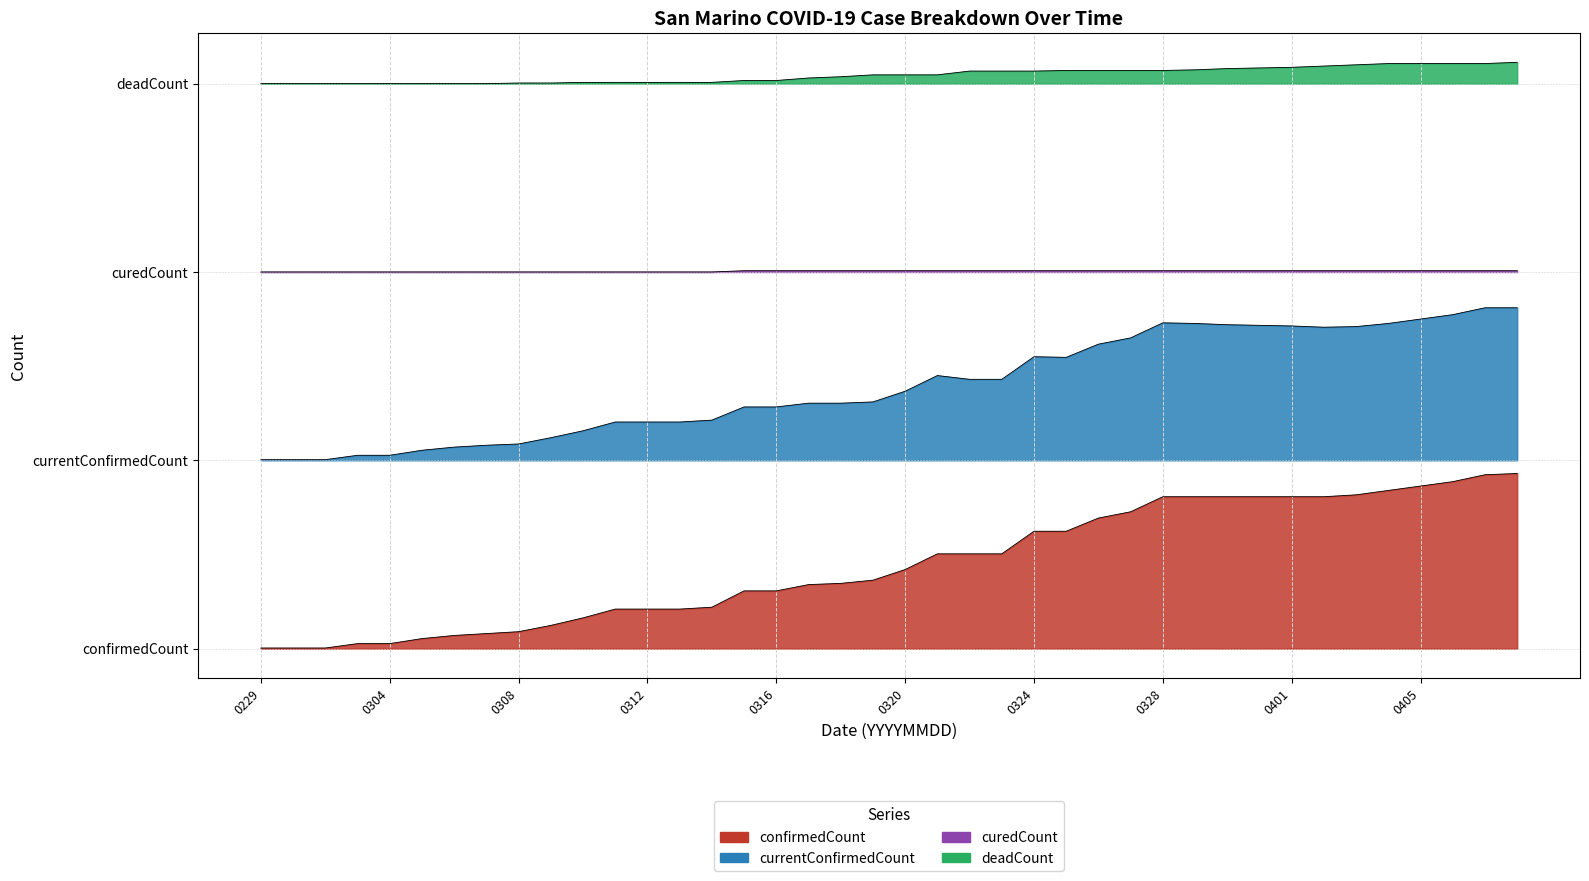

What is the difference between the deadCount values at 20200402 and 20200313?

26